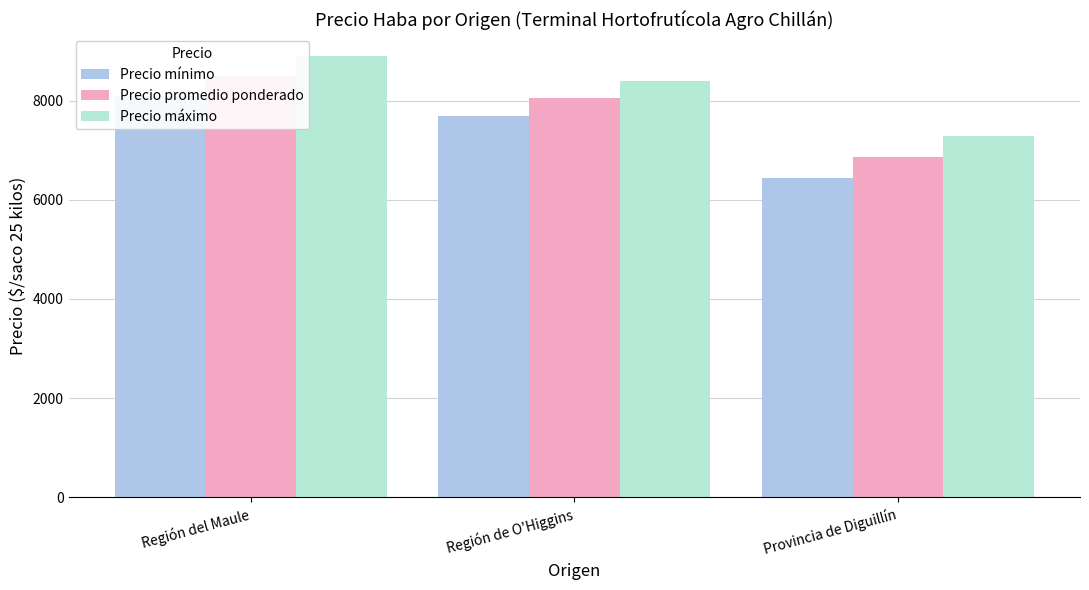

What position from the left is Región de O'Higgins?

2